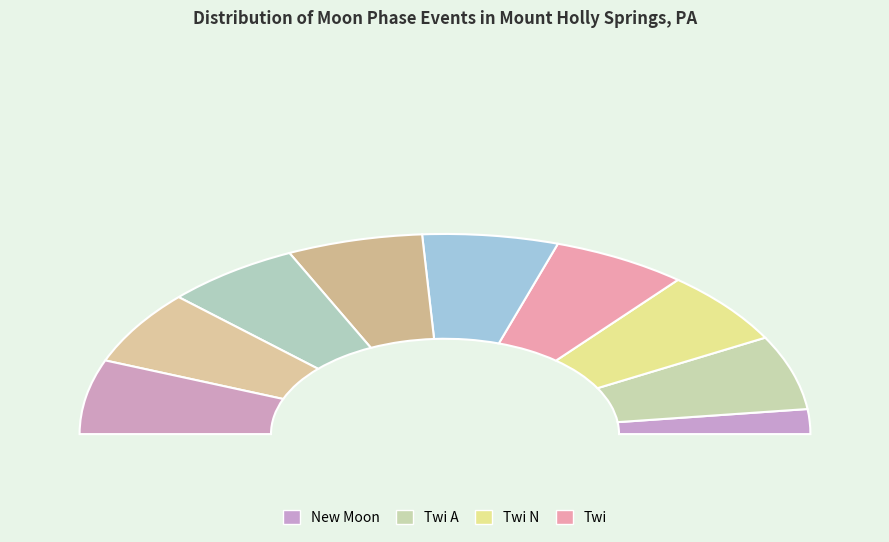

Which category has the smallest portion of the pie?

New Moon